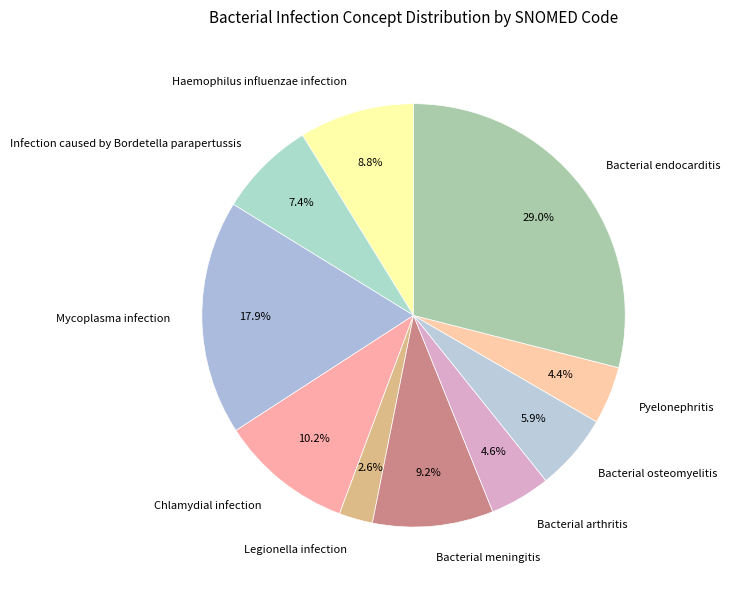

Does Pyelonephritis account for over 50% of the chart?

No